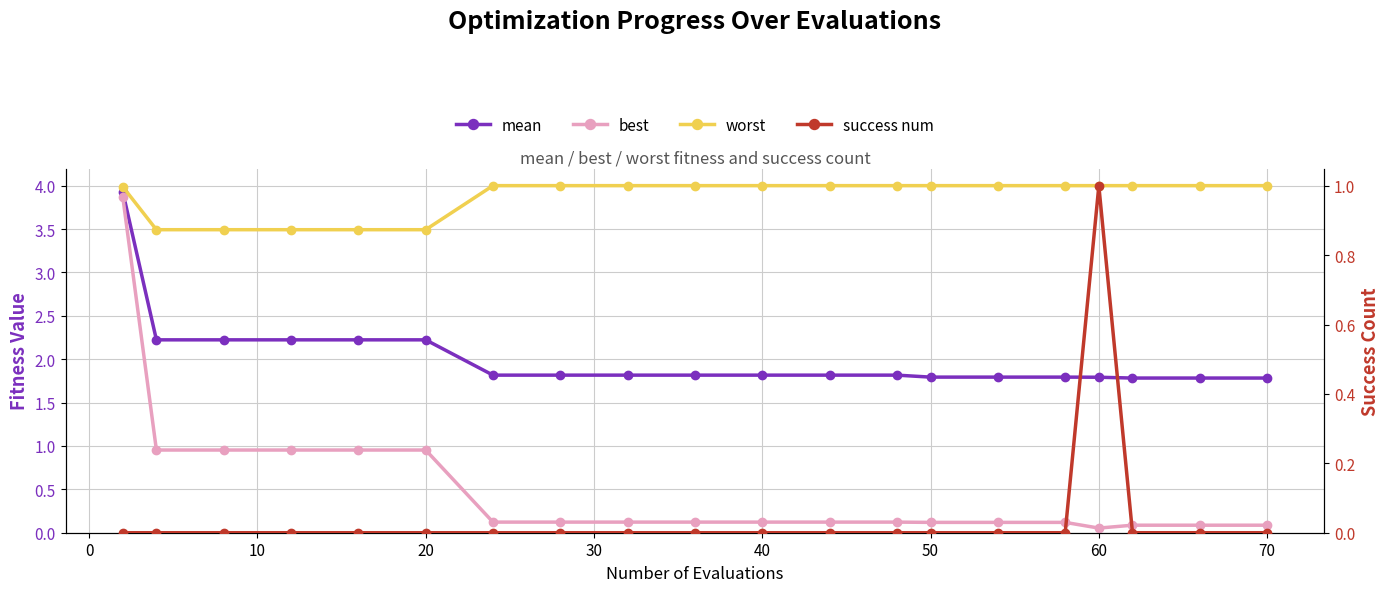

True or false: best and worst intersect in this chart.

False